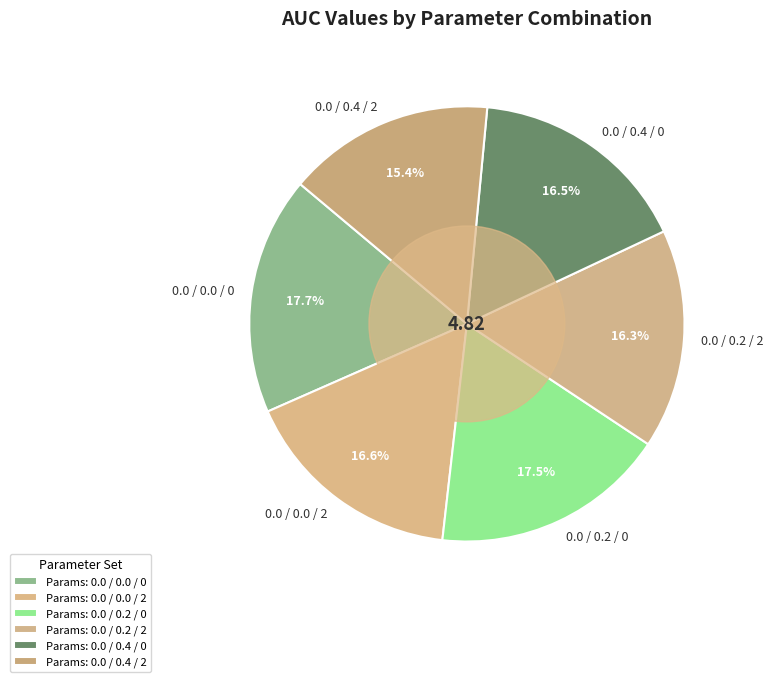

Count the number of slices in the pie.

6